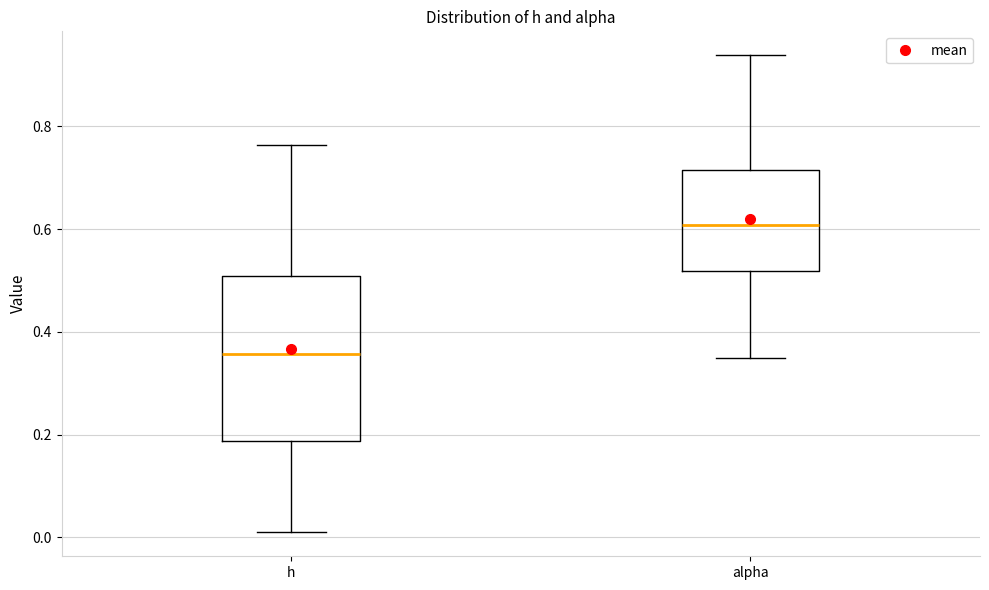

Comparing the boxes themselves (not the whiskers), which one is the tallest?

h